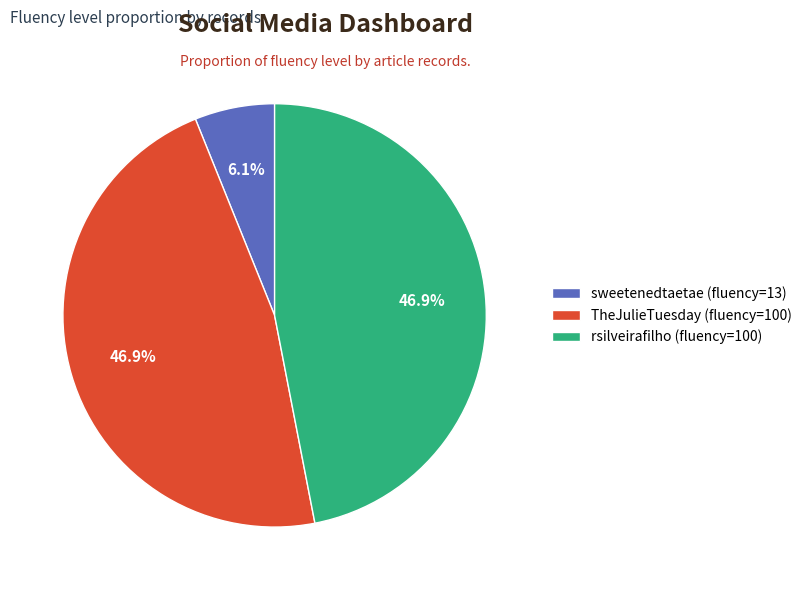

What is the smallest slice in the pie chart?

sweetenedtaetae (fluency=13)